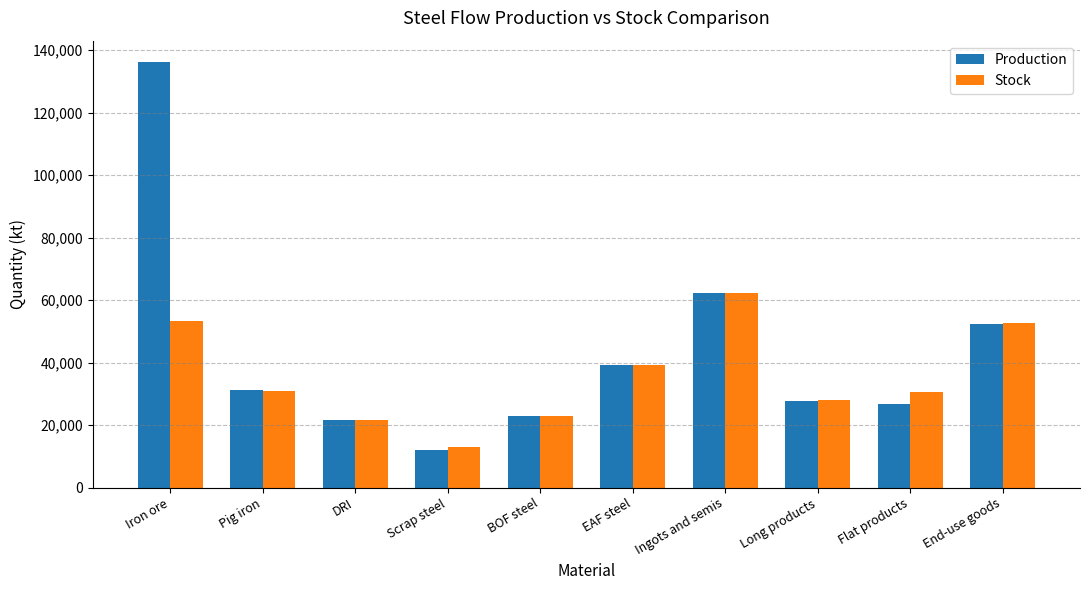

What is the label of the 7th bar from the left?

Ingots and semis